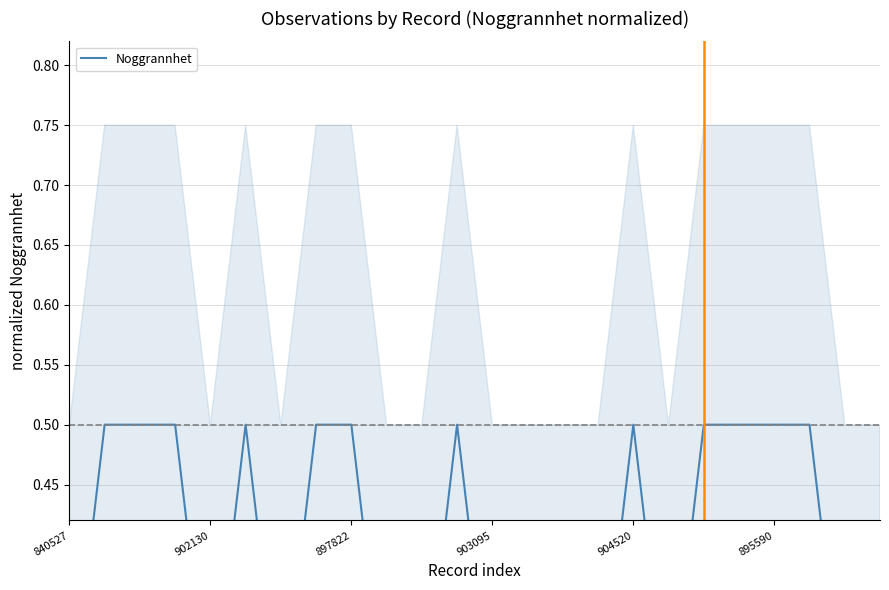

What is the difference between the second highest and minimum values?

0.2